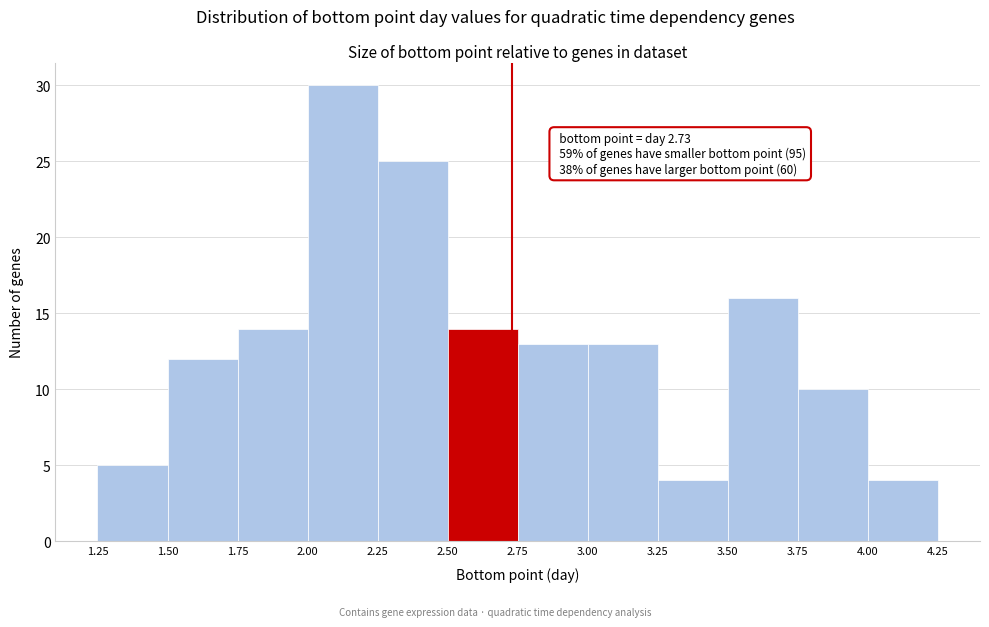

Over which range of the x-axis is the bar tallest?

2.00 to 2.25